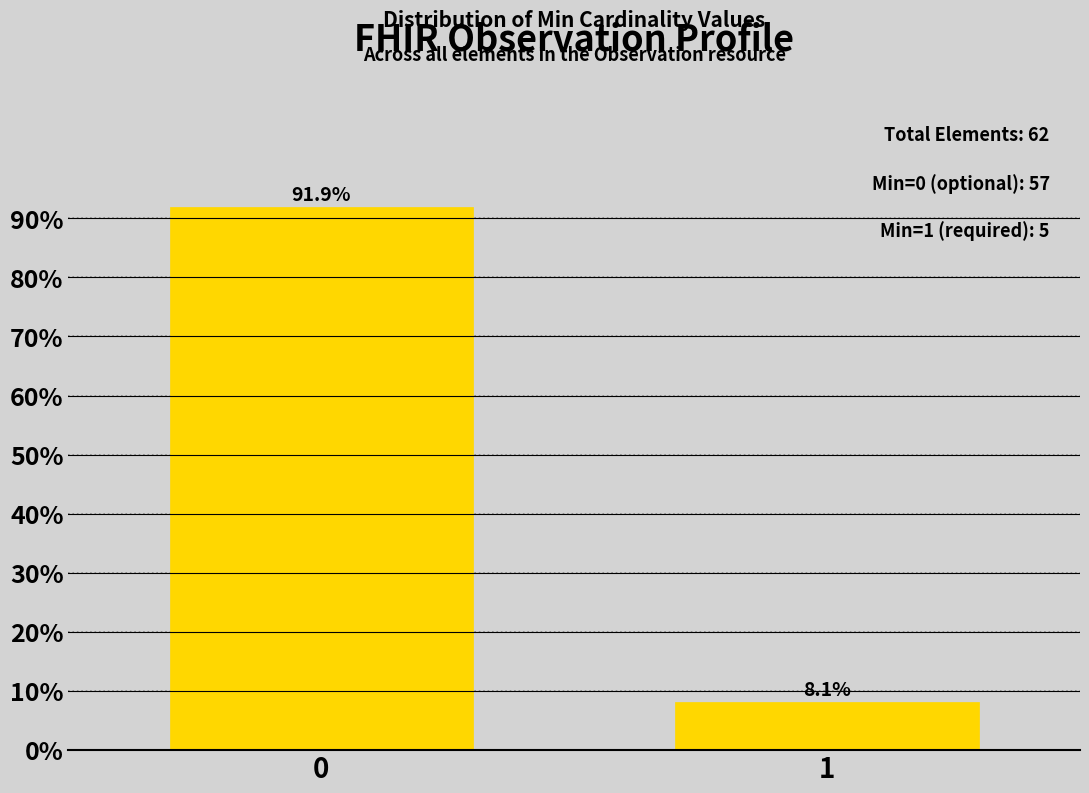

Reading right to left, transcribe all the data shown in this chart.

1=8.1	0=91.9